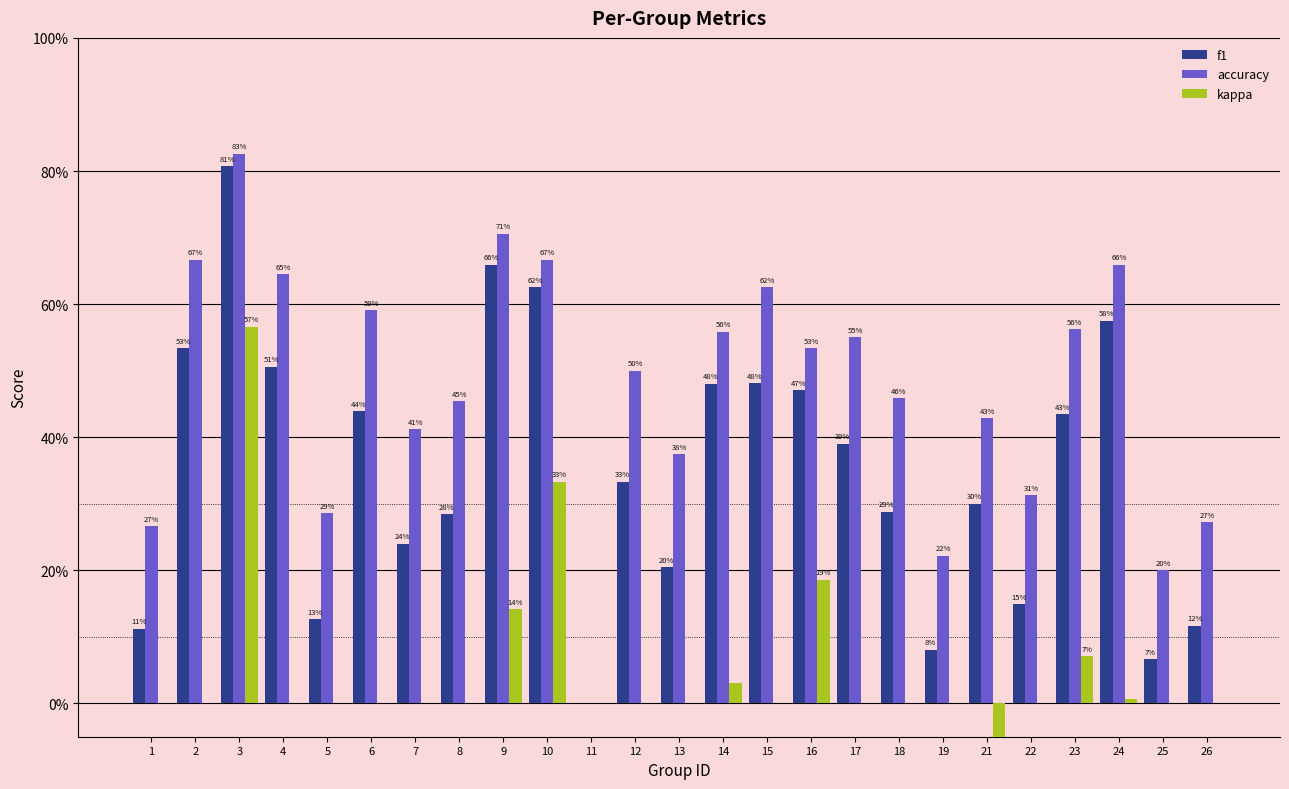

What is the highest value of the f1 series?

0.8